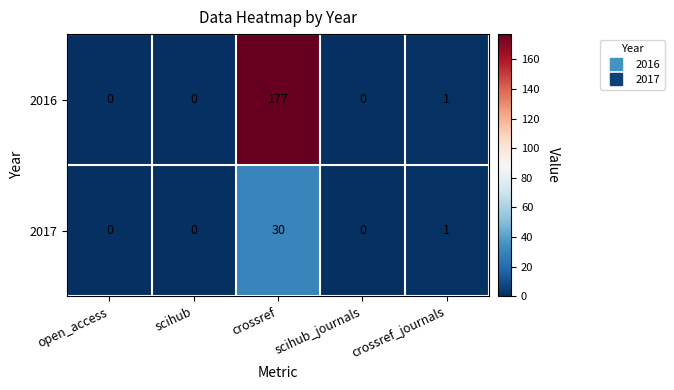

How many categories are shown in the chart?

5